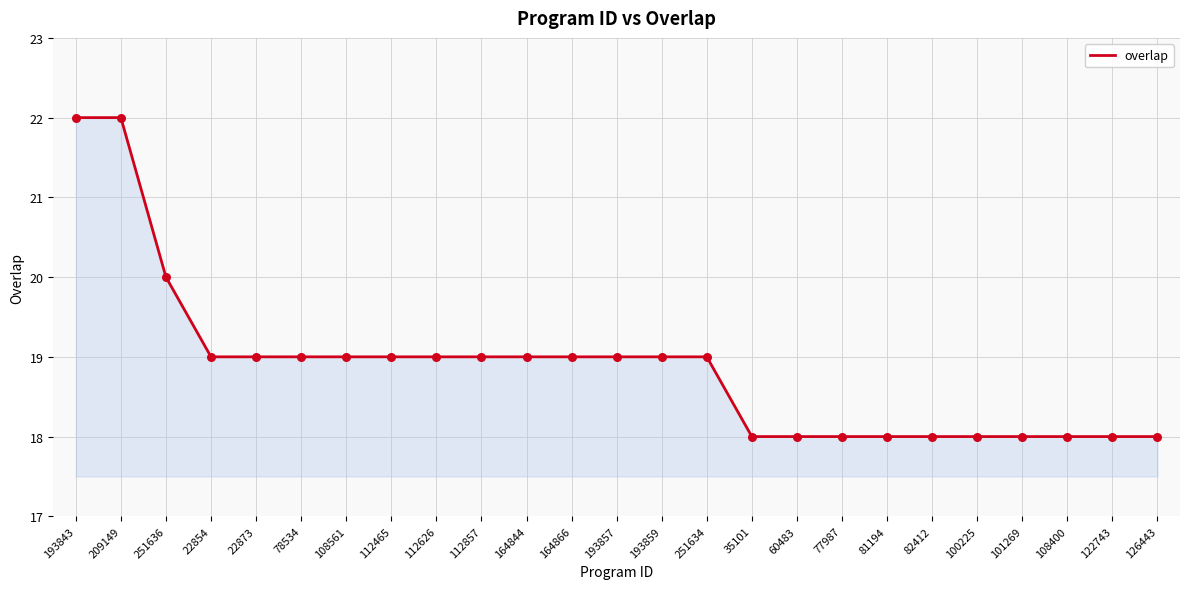

What is the ratio of the value at 35101 to the value at 112465?

0.9